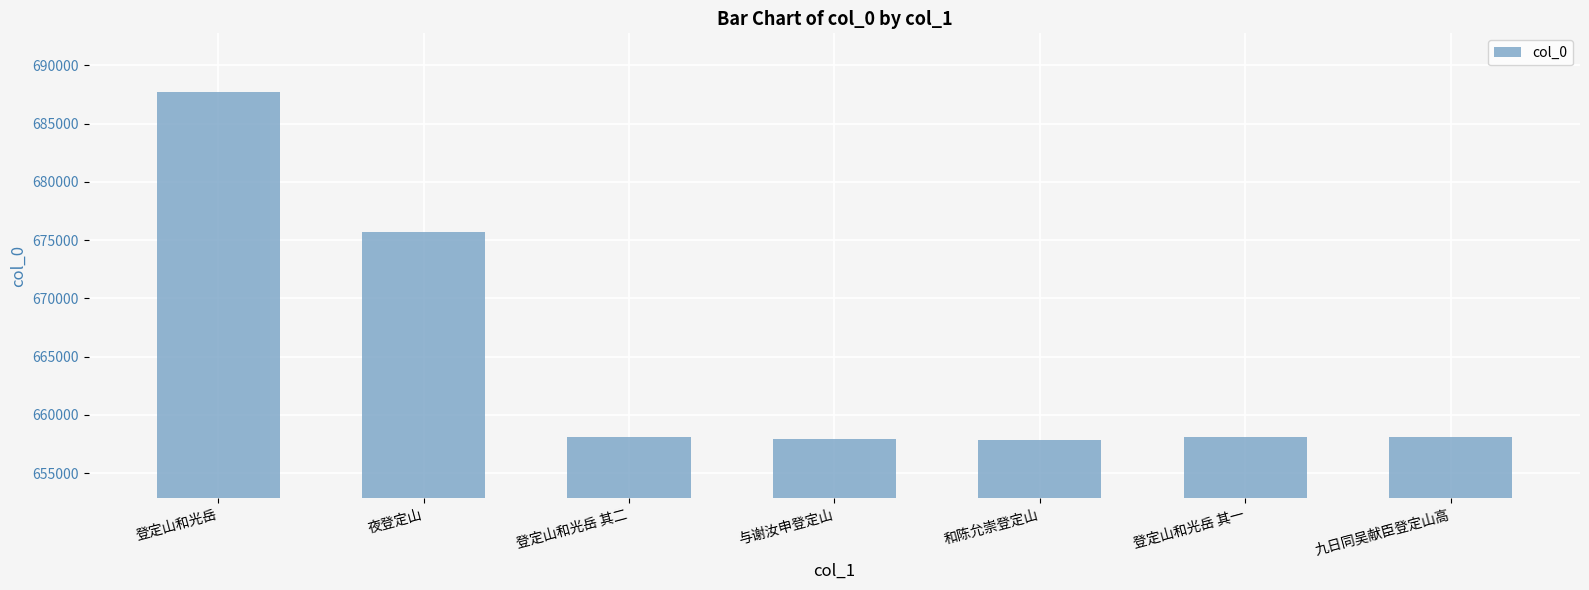

What is the label of the 4th bar from the left?

与谢汝申登定山